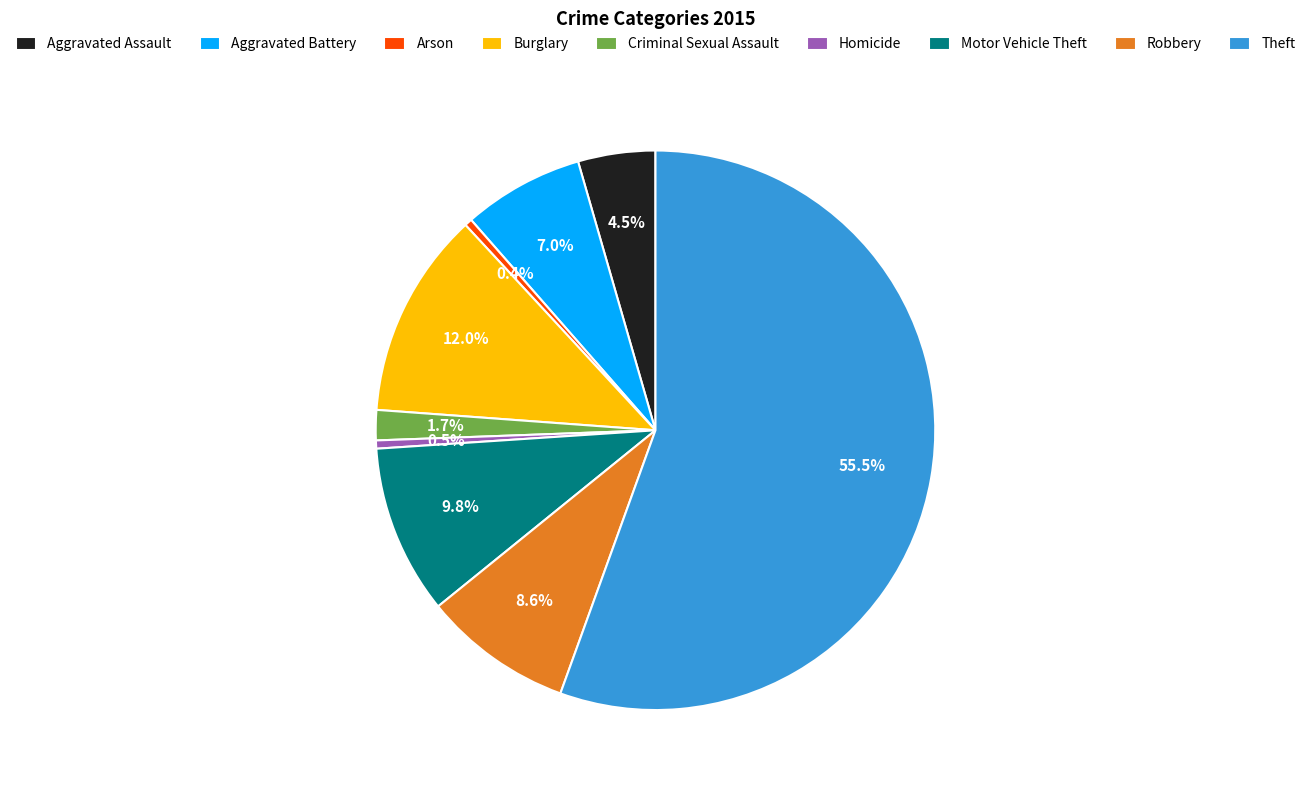

To the nearest percent, what is the difference between the largest and smallest slice percentages?

55%